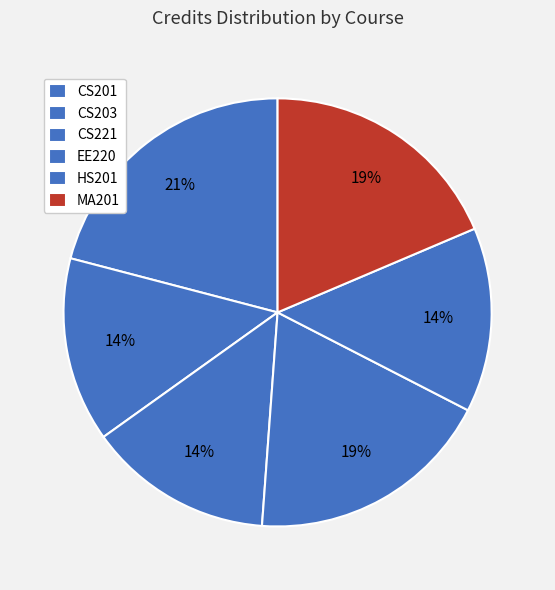

To the nearest percent, what is the average slice percentage?

17%